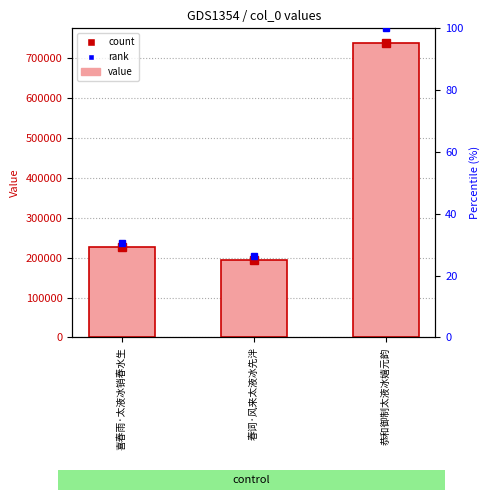

Between 春词·风来太液冰先泮 and 恭和御制太液冰嬉元韵, which series saw the biggest shift?

col_0